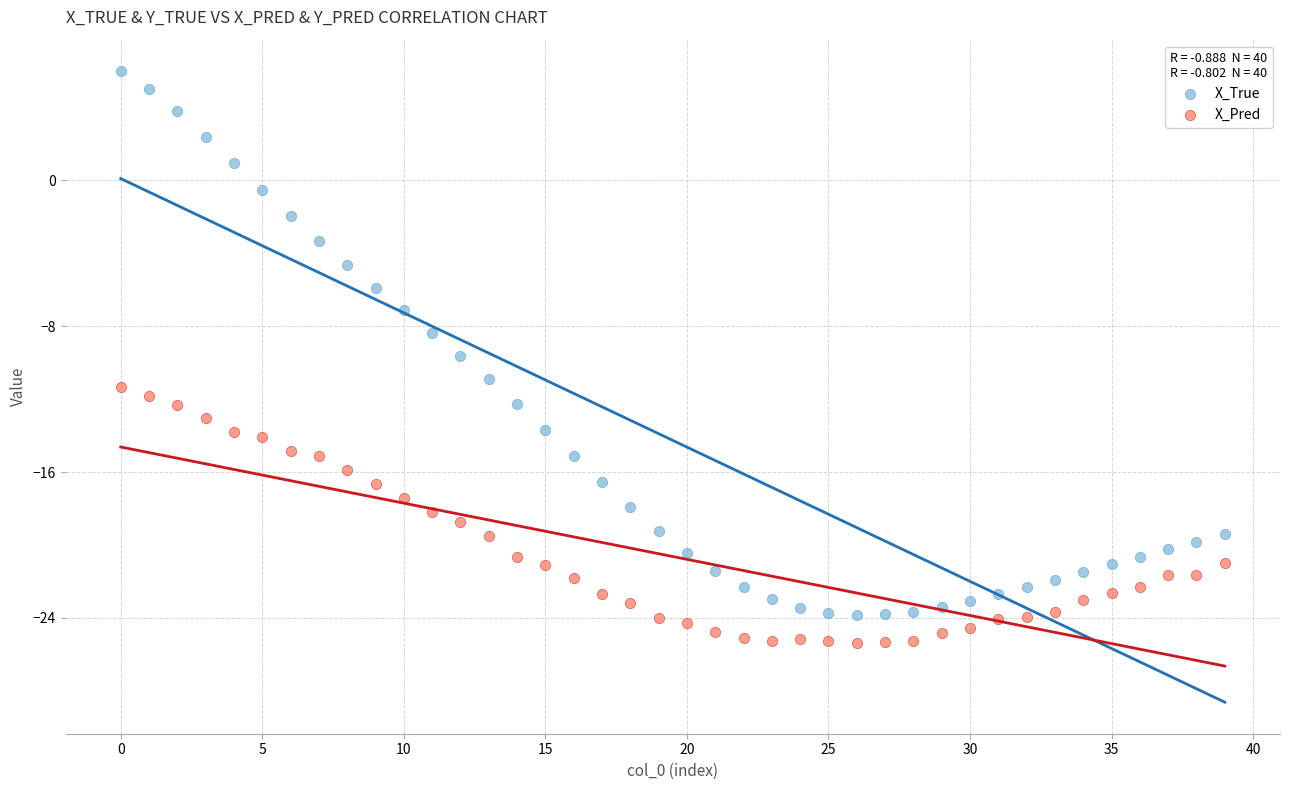

Which series has the widest spread of Y values?

X_True